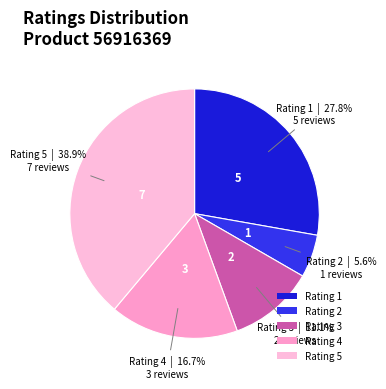

Rank the categories by value from lowest to highest.

Rating 2, Rating 3, Rating 4, Rating 1, Rating 5